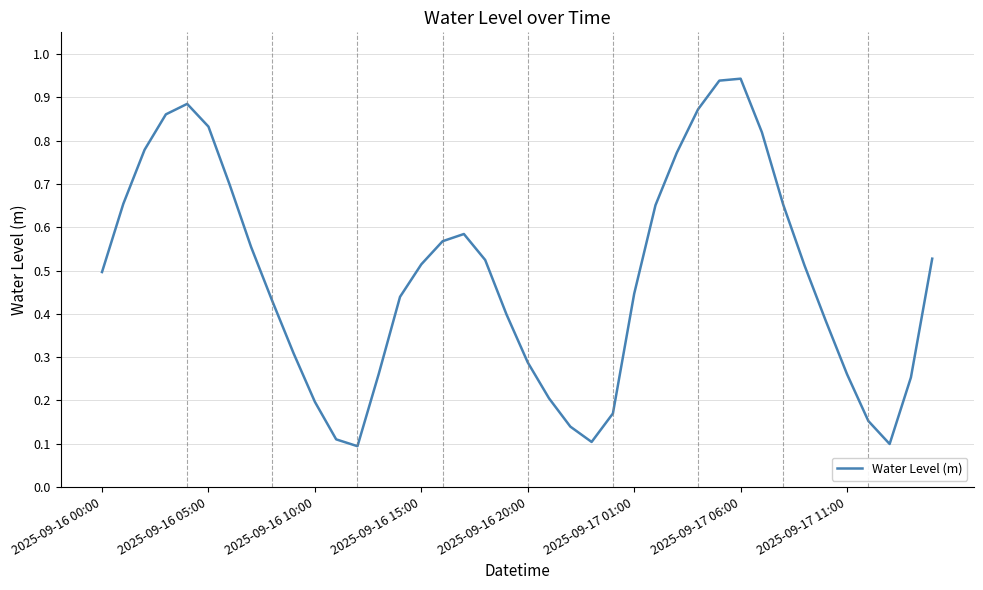

True or false: the data shows 0.1 at 2025-09-16 10:00.

False